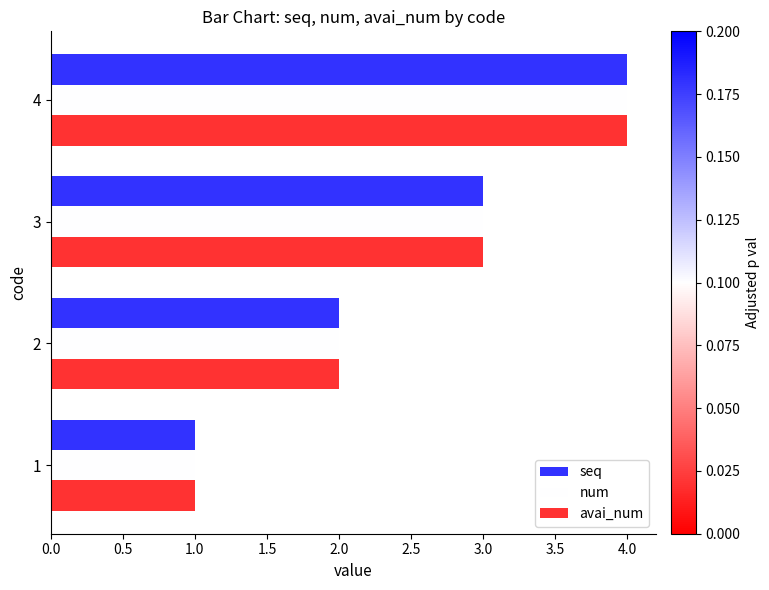

How many data points in num are less than 3?

2